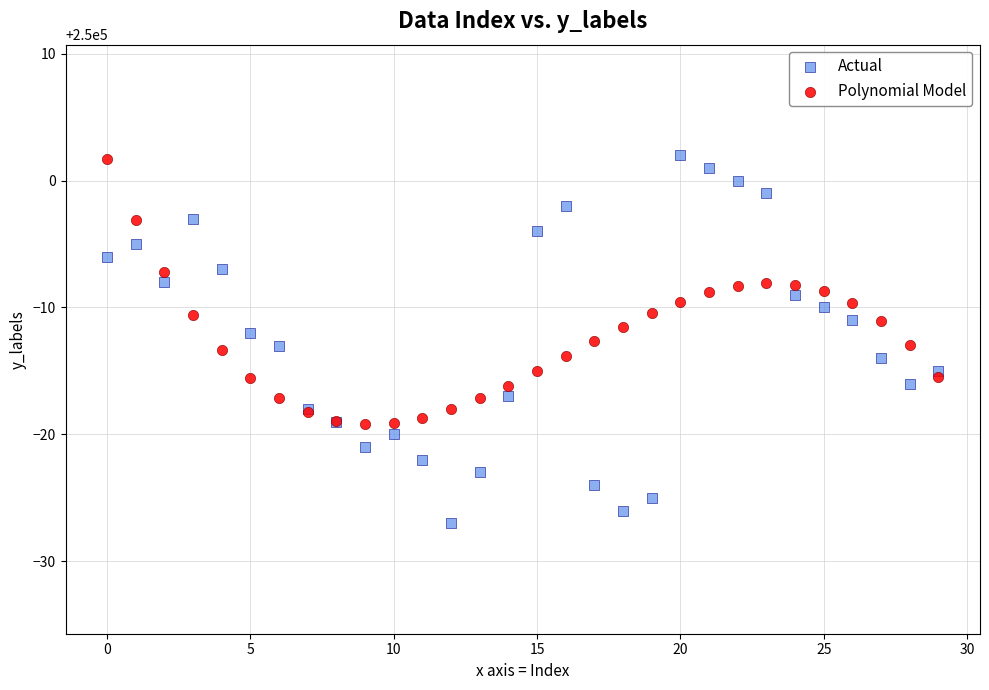

Which series contains the lowest Y value?

Actual